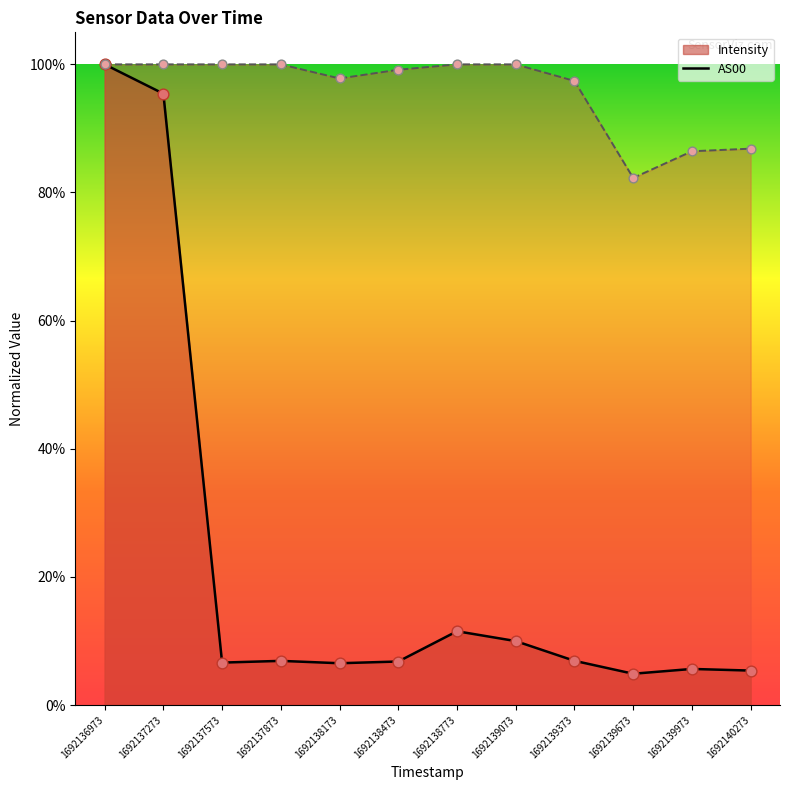

At how many categories does at least one series exceed 0?

12